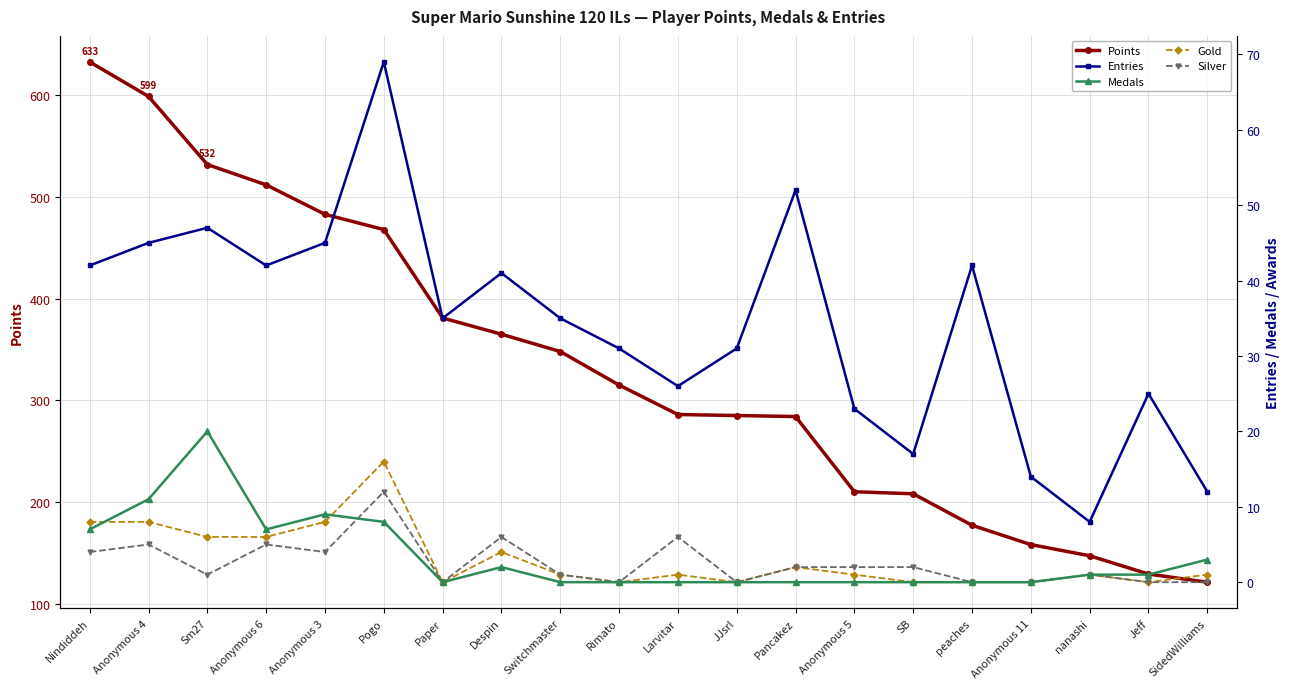

What is the approximate value of Points at Sm27, to the nearest 100?

500